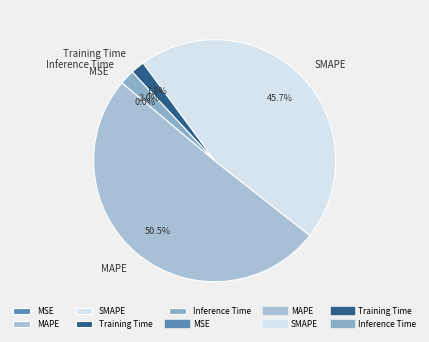

Does any single category account for the majority?

Yes